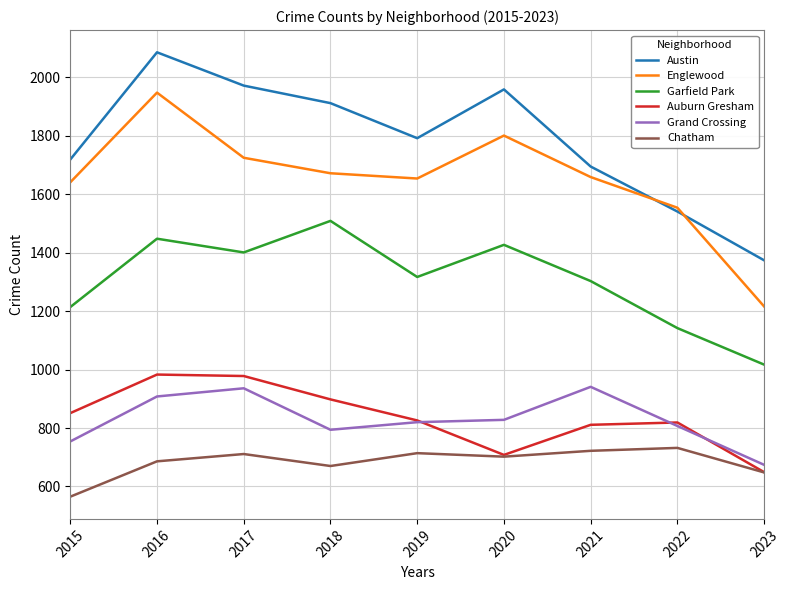

Which series has the largest total across all categories?

Austin